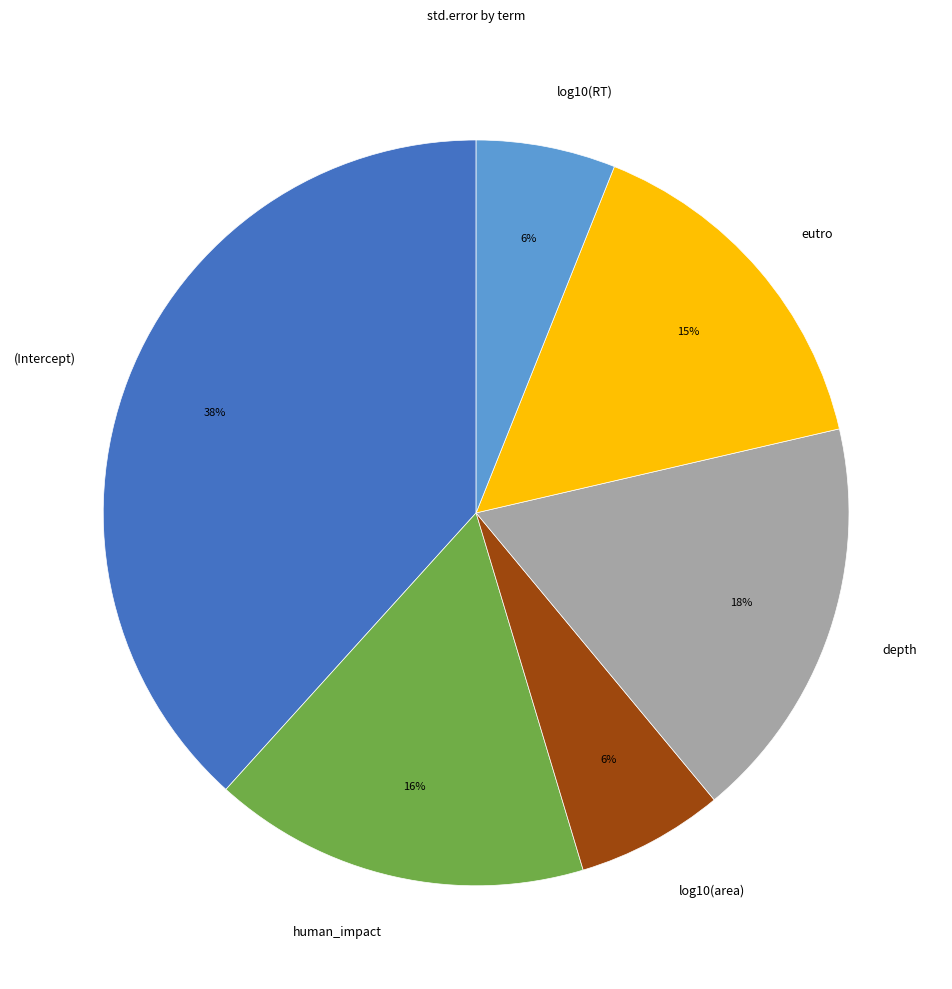

Between depth and human_impact, which is larger?

depth